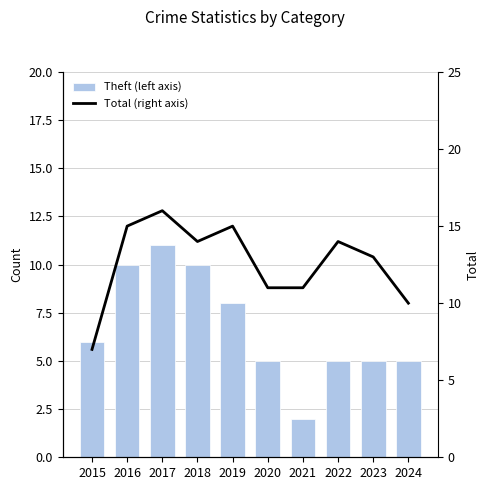

What is the difference between the maximum and second lowest values in the Total (right axis) series?

6